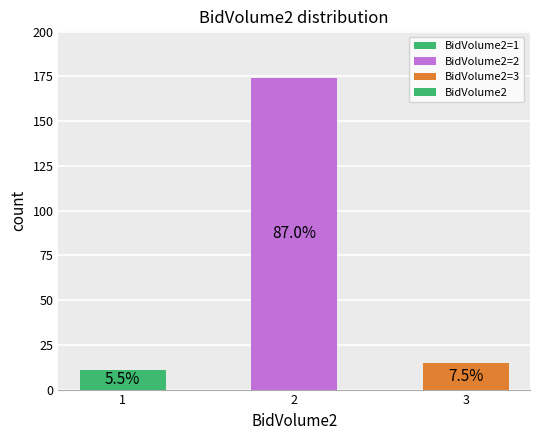

List the labels in order of value, smallest first.

1, 3, 2